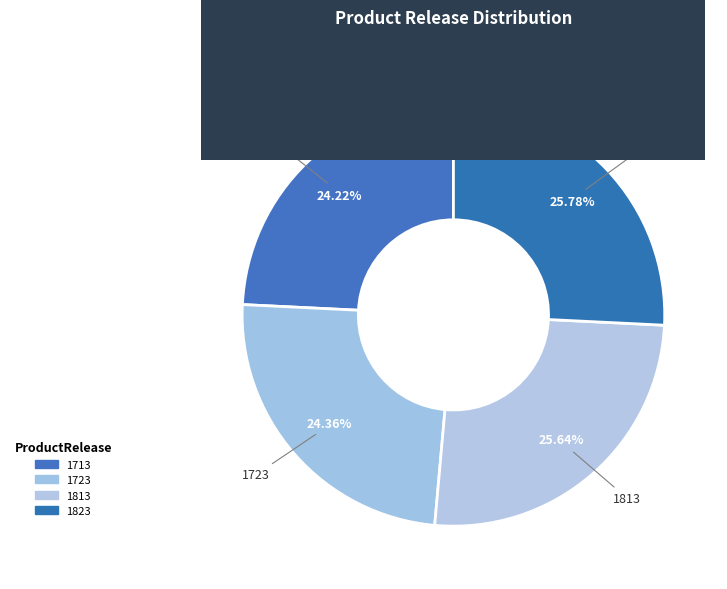

To the nearest percent, what is the average slice percentage?

25%